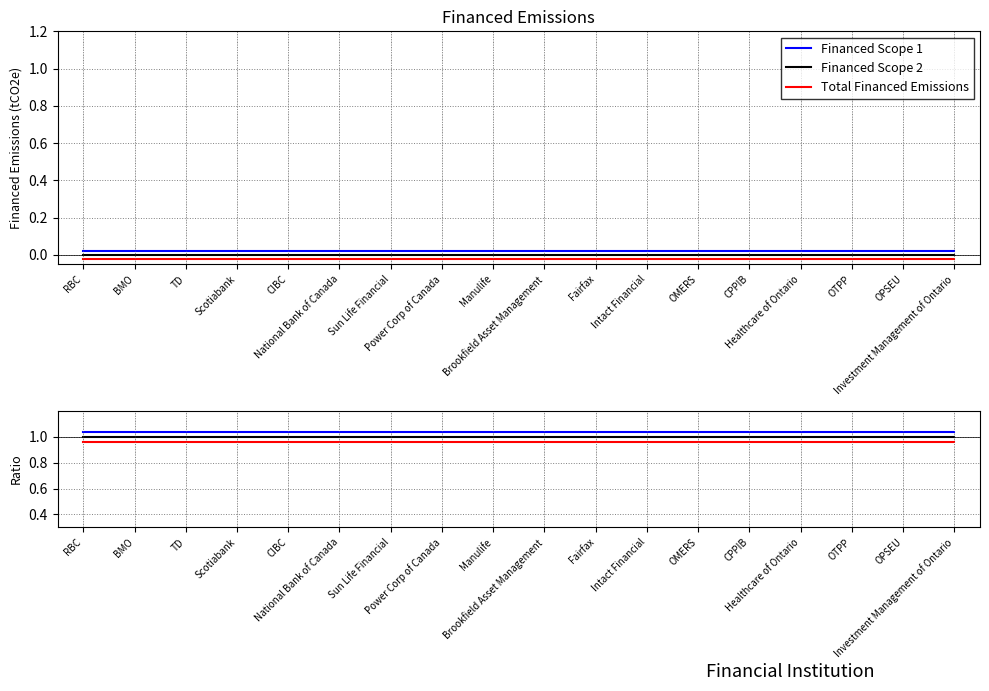

What is the value of the Financed Scope 2 point at the 10th from the left?

1.0